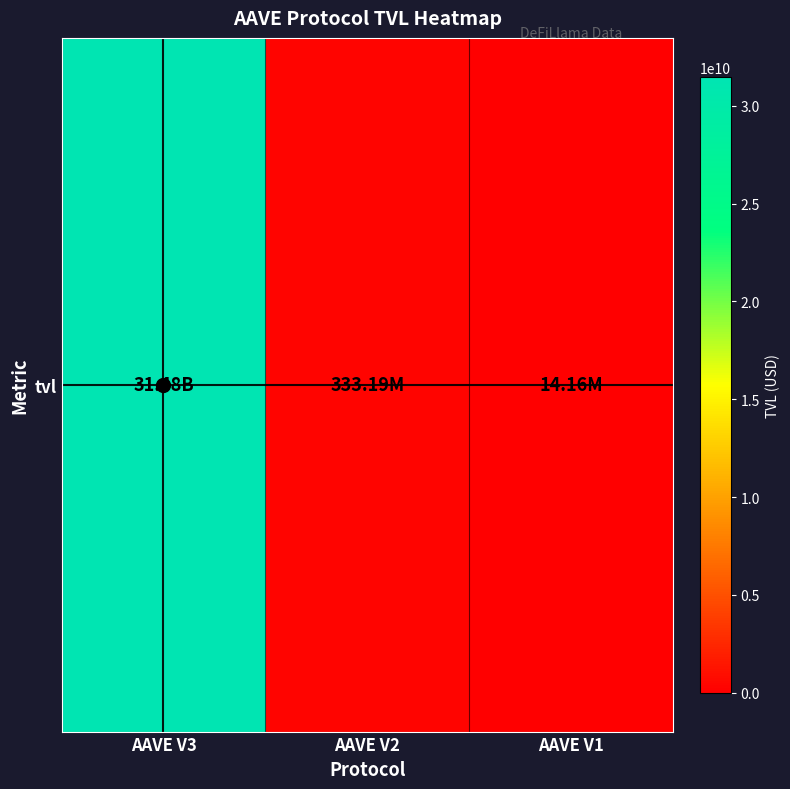

Which category has the lowest value across all series?

AAVE V1